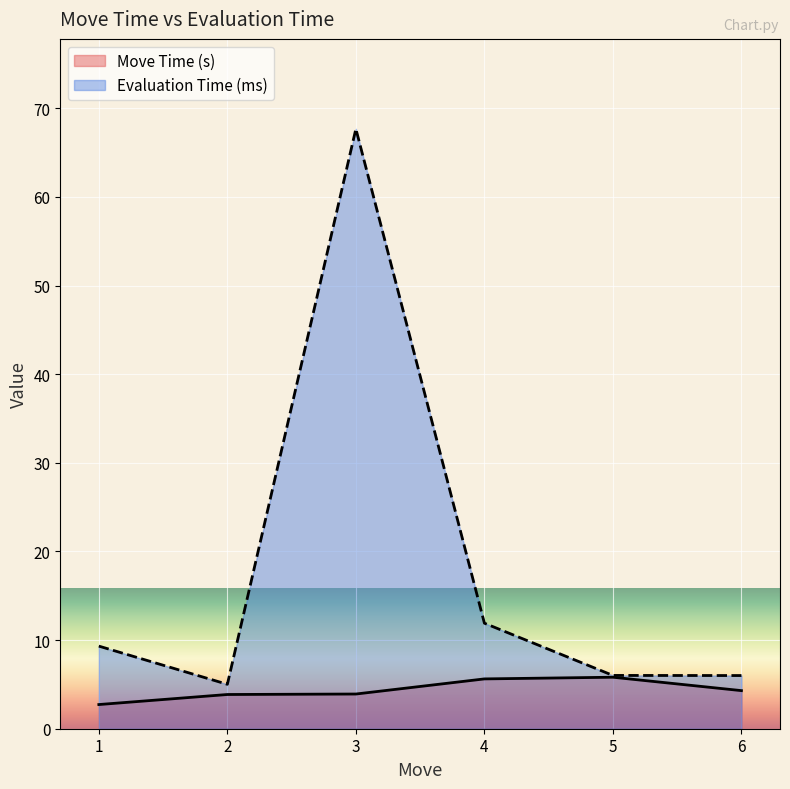

What is the value of the Move Time (s) point at the 1st from the left?

2.7